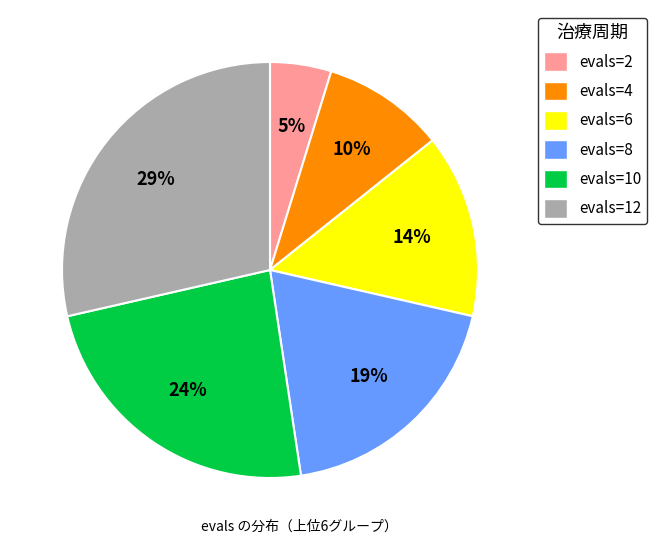

To the nearest percent, what is the combined percentage of evals=8 and evals=4?

29%